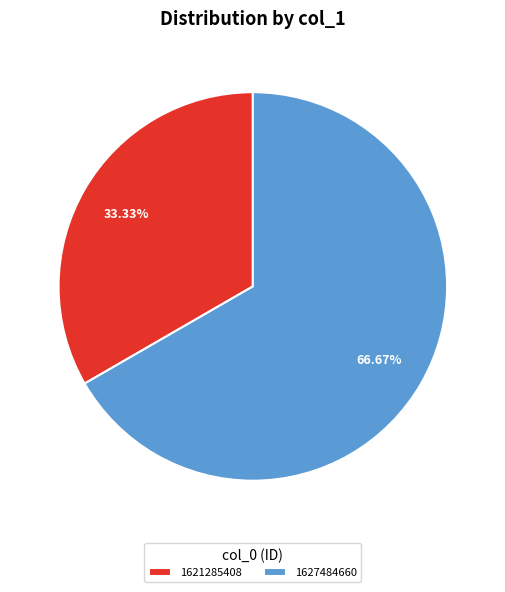

What percentage is the 1627484660 slice, to the nearest percent?

67%